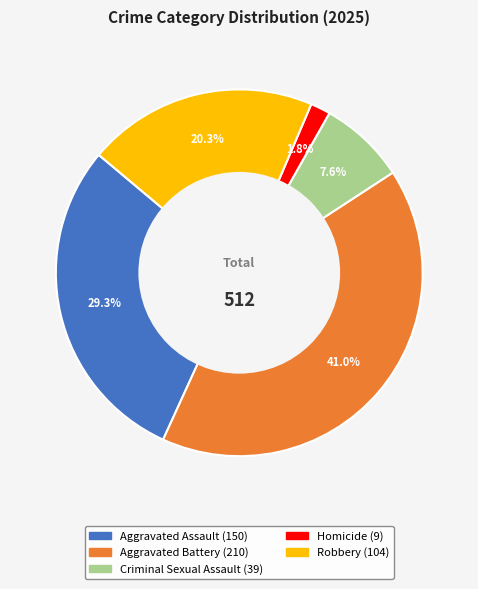

To the nearest percent, what is the combined percentage of Criminal Sexual Assault and Homicide?

9%